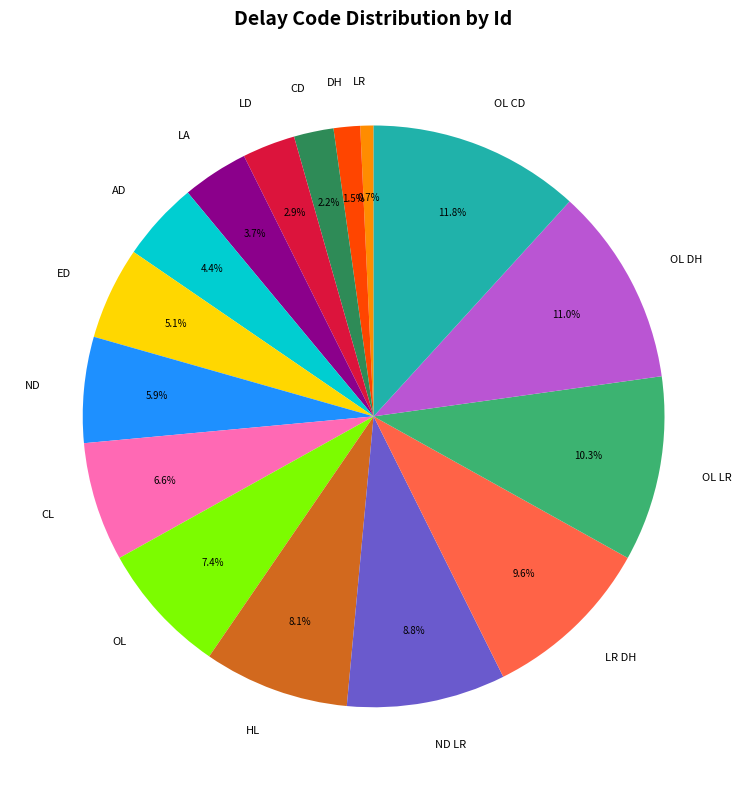

Which category has the biggest portion of the pie?

OL CD